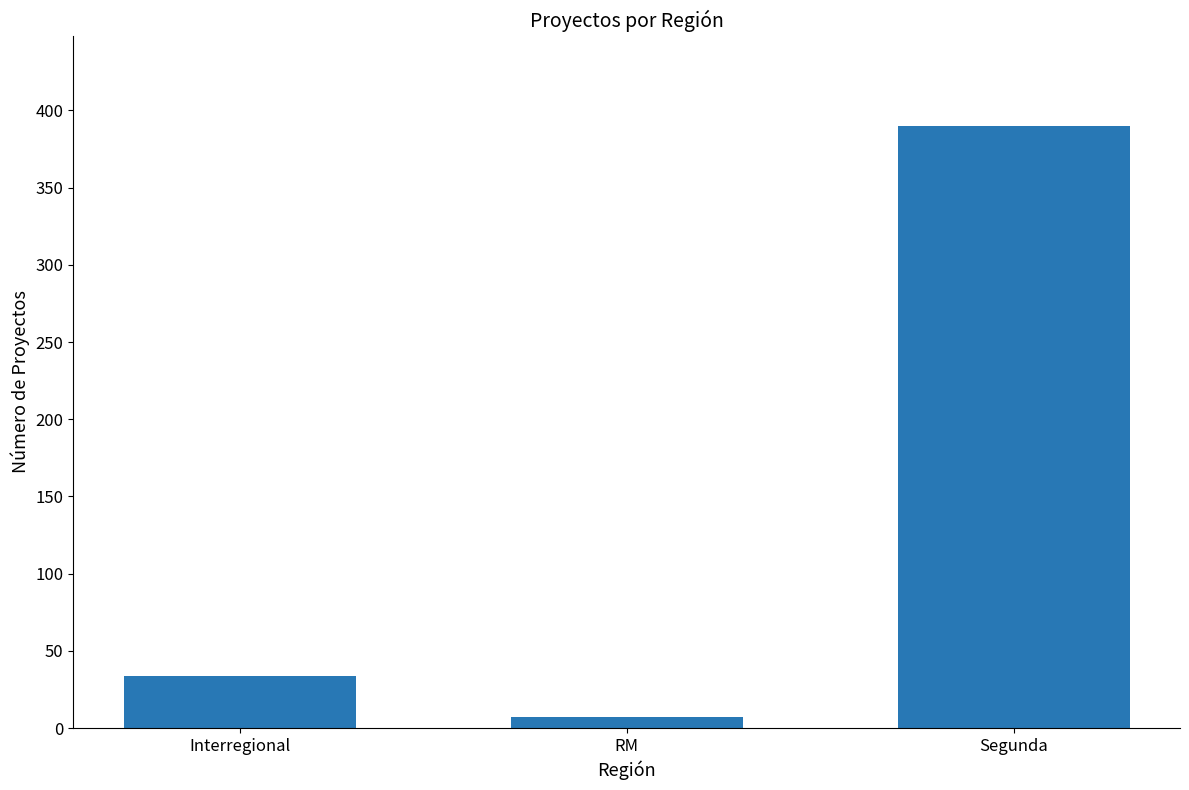

What is the difference between the values at Interregional and RM?

27